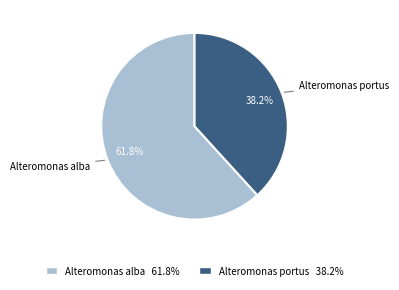

Is Alteromonas portus 38.2% the majority of the pie?

No